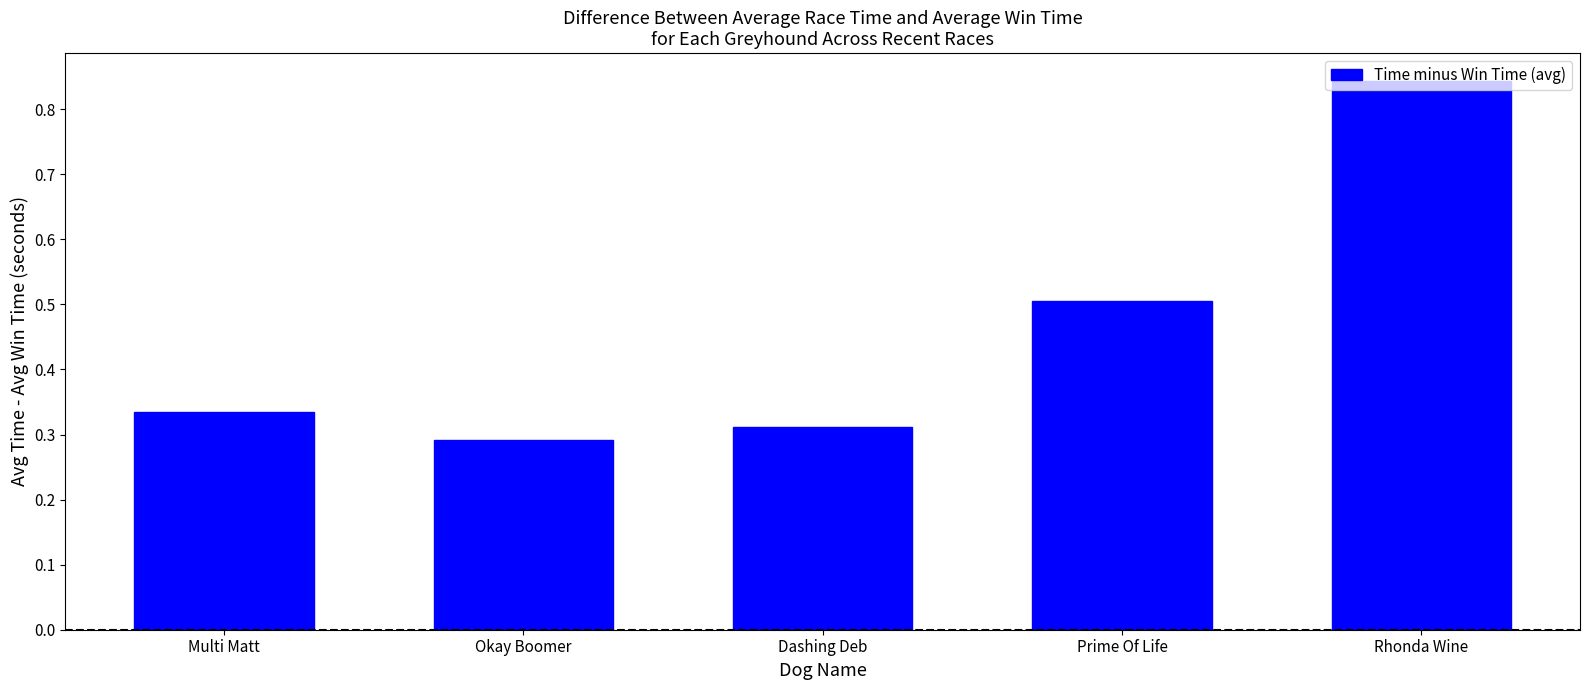

Which has a higher value, Prime Of Life or Okay Boomer?

Prime Of Life